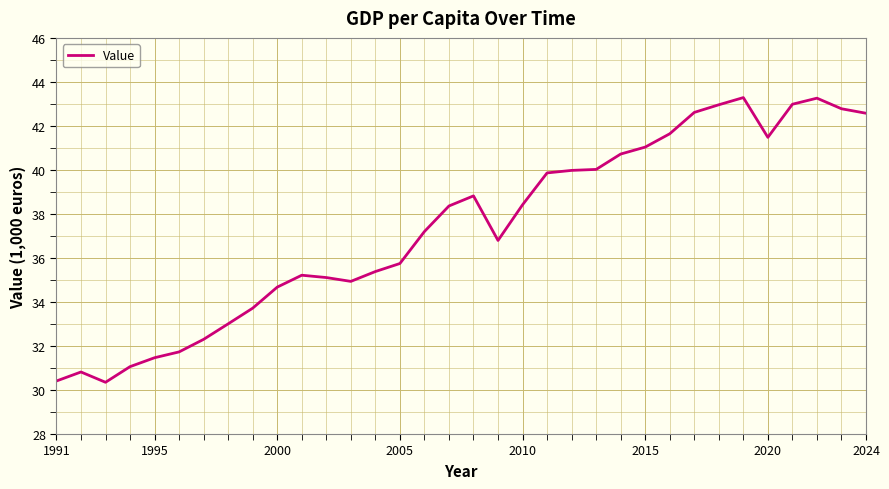

What is the difference between the maximum and minimum values?

12.9